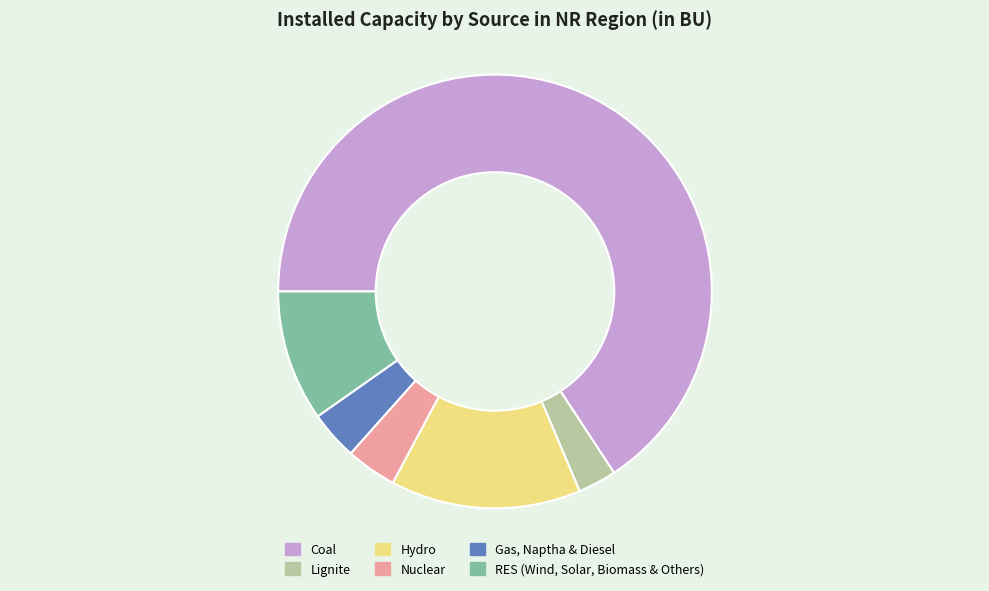

How many slices are in this pie chart?

6